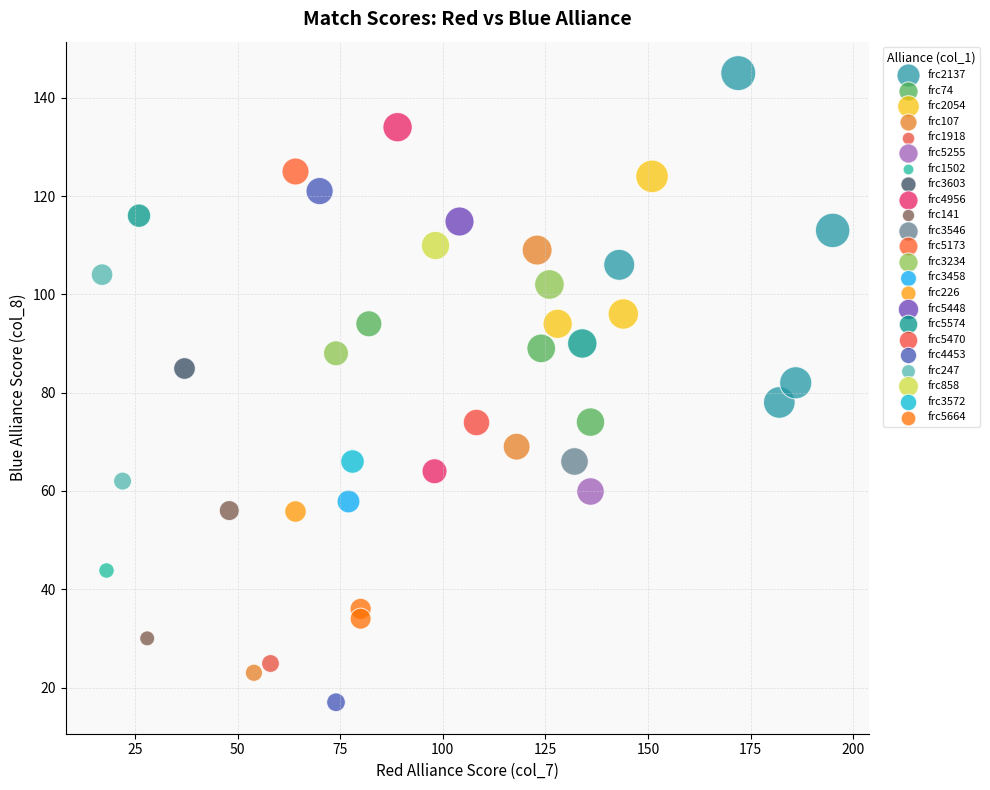

Which series contains the lowest Y value?

frc4453